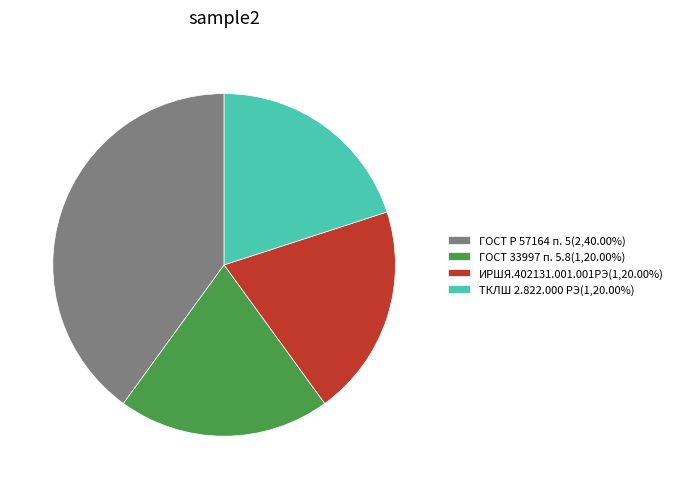

Does ГОСТ Р 57164 п. 5 account for over 50% of the chart?

No